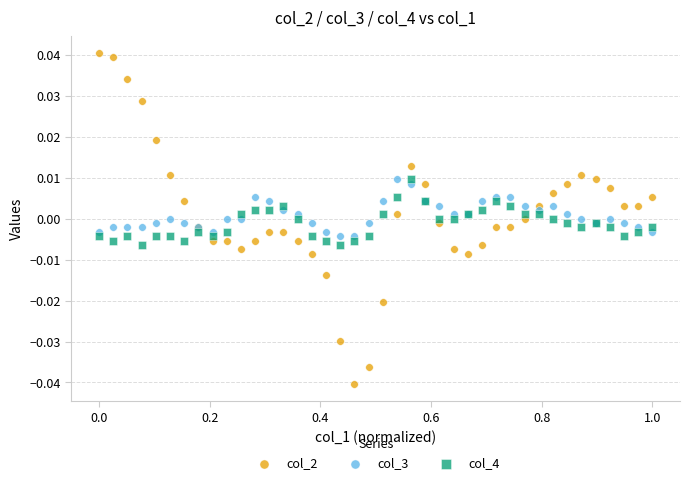

Which series reaches the maximum Y coordinate?

col_2